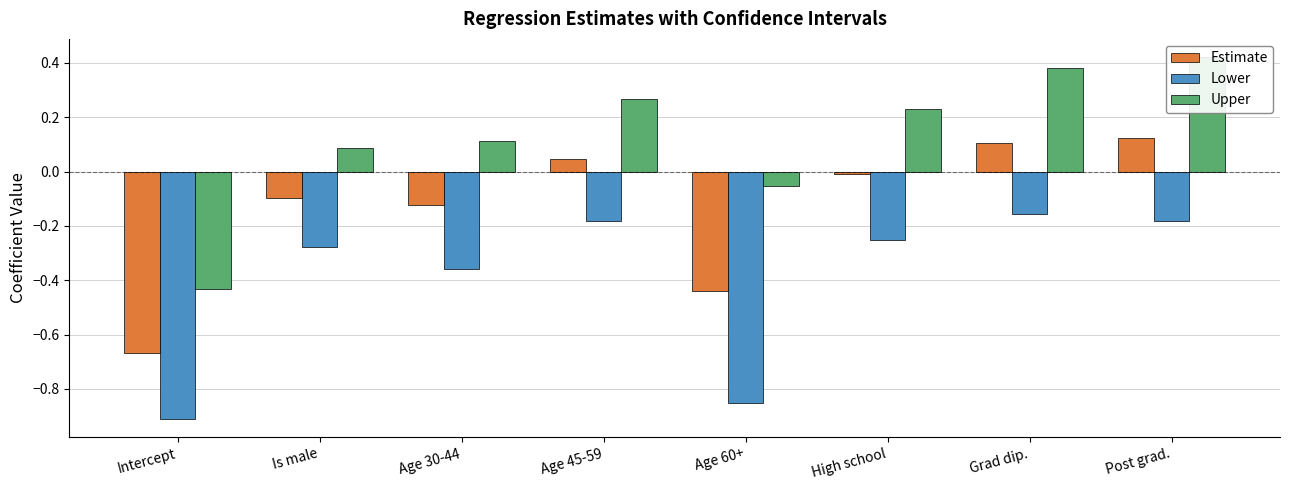

What is the spread (max minus min) of values at Grad dip.?

0.5